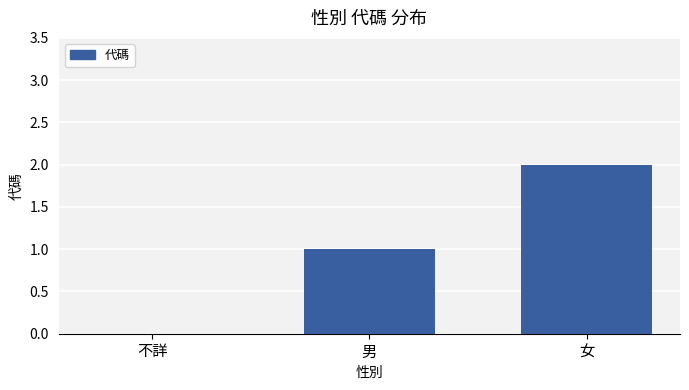

Are the bars horizontal?

No